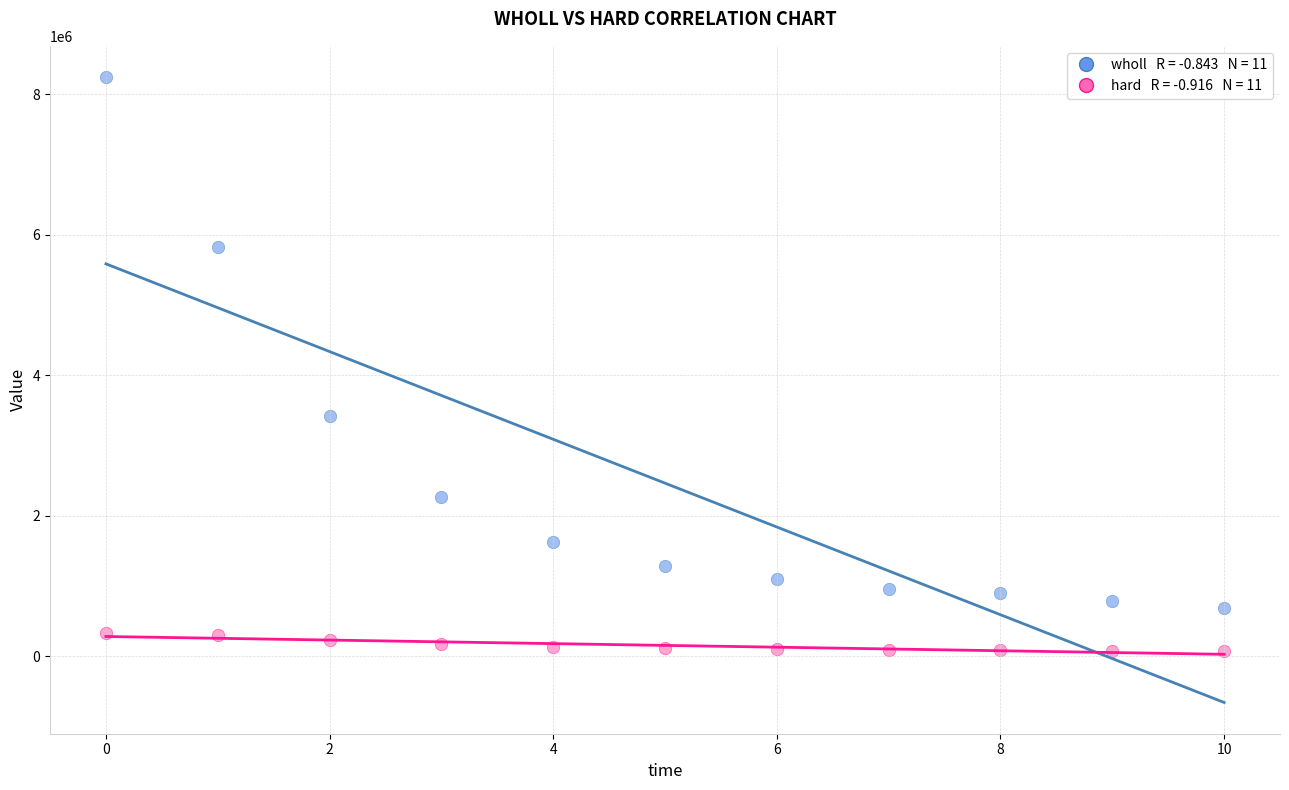

Across all series, what Y value is closest to 4154638?

3419364